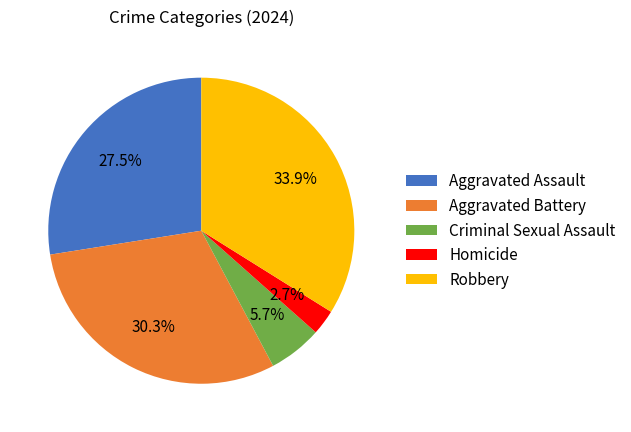

To the nearest percent, what is the average slice percentage?

20%